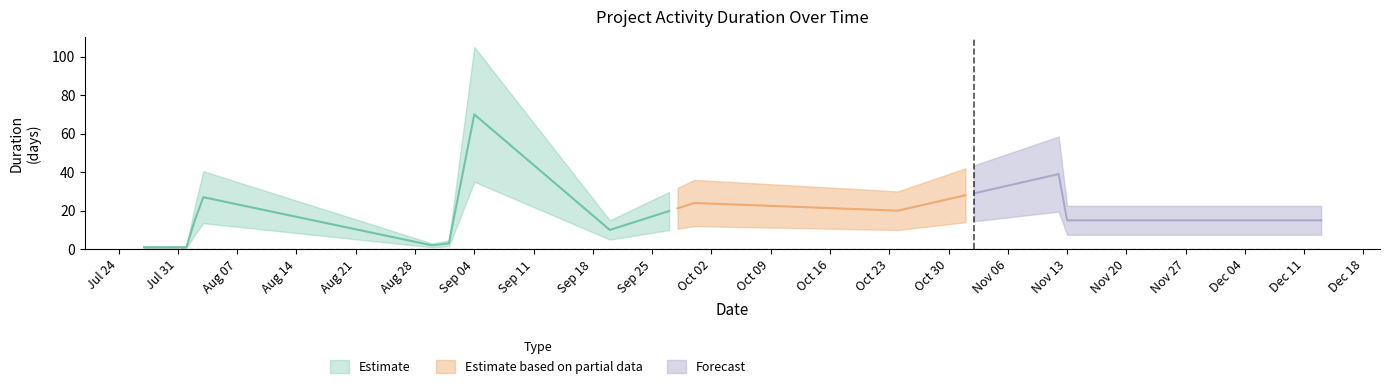

How many interior local valleys (lower than both neighbors) does the data have?

3